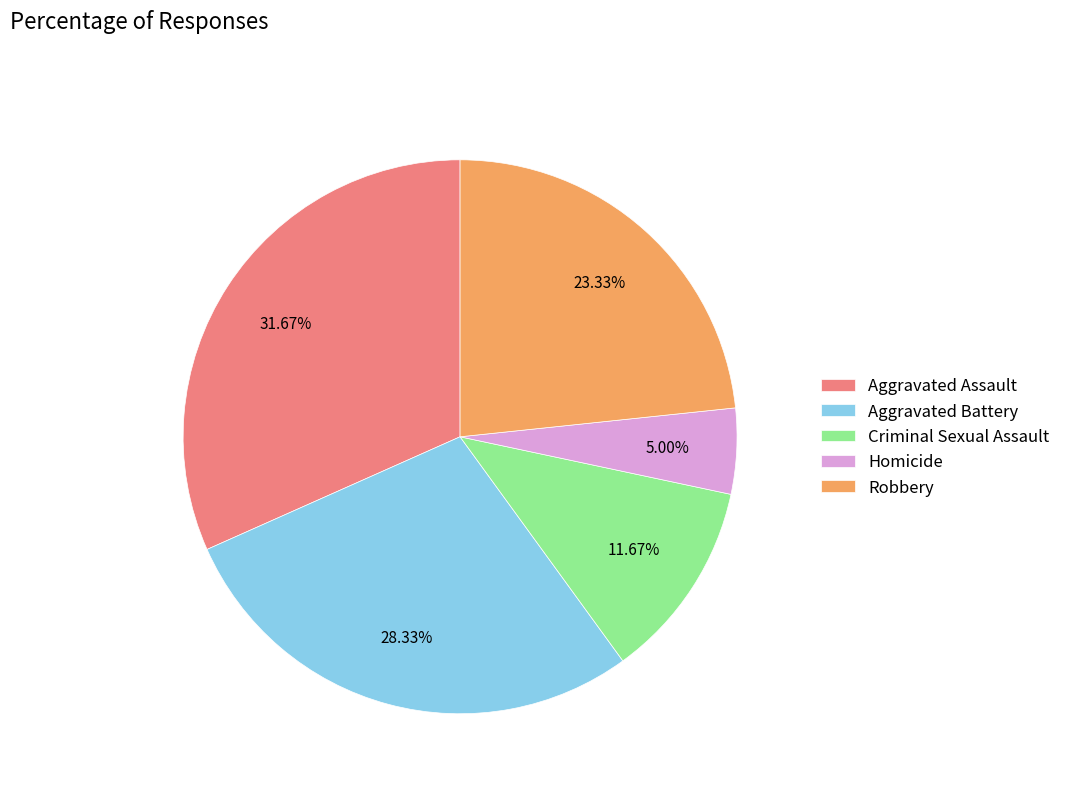

Which slice is the largest?

Aggravated Assault